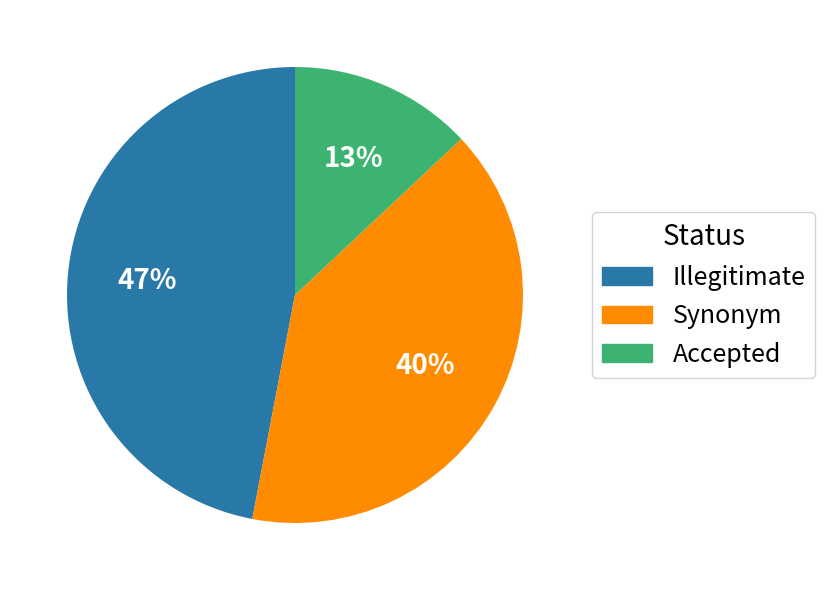

Does any single category account for the majority?

No